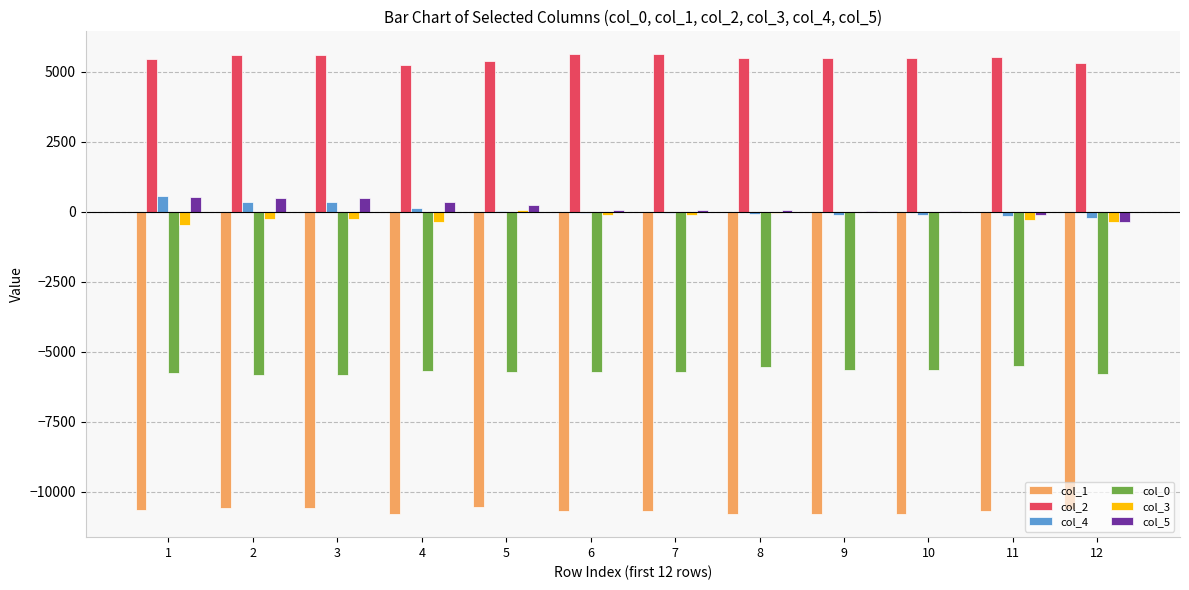

What is the maximum value for col_0?

-5516